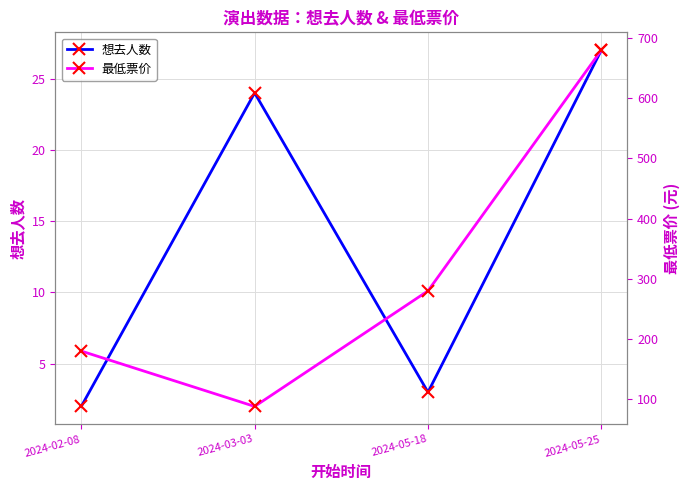

True or false: 最低票价 and 想去人数 cross at least once.

False